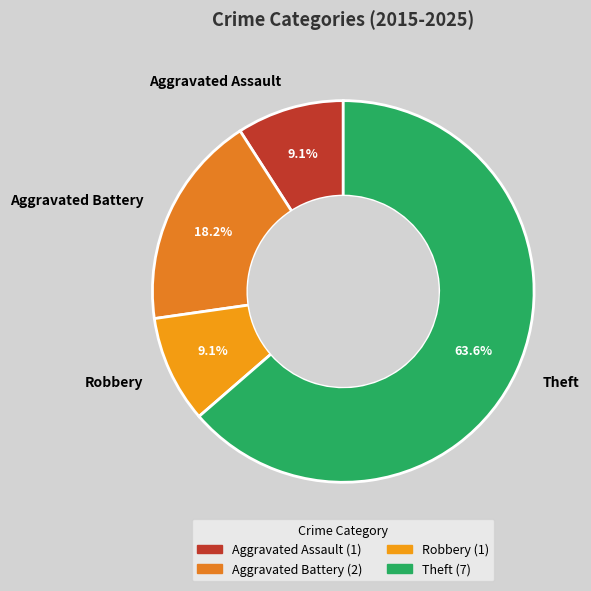

Is Aggravated Battery the majority of the pie?

No